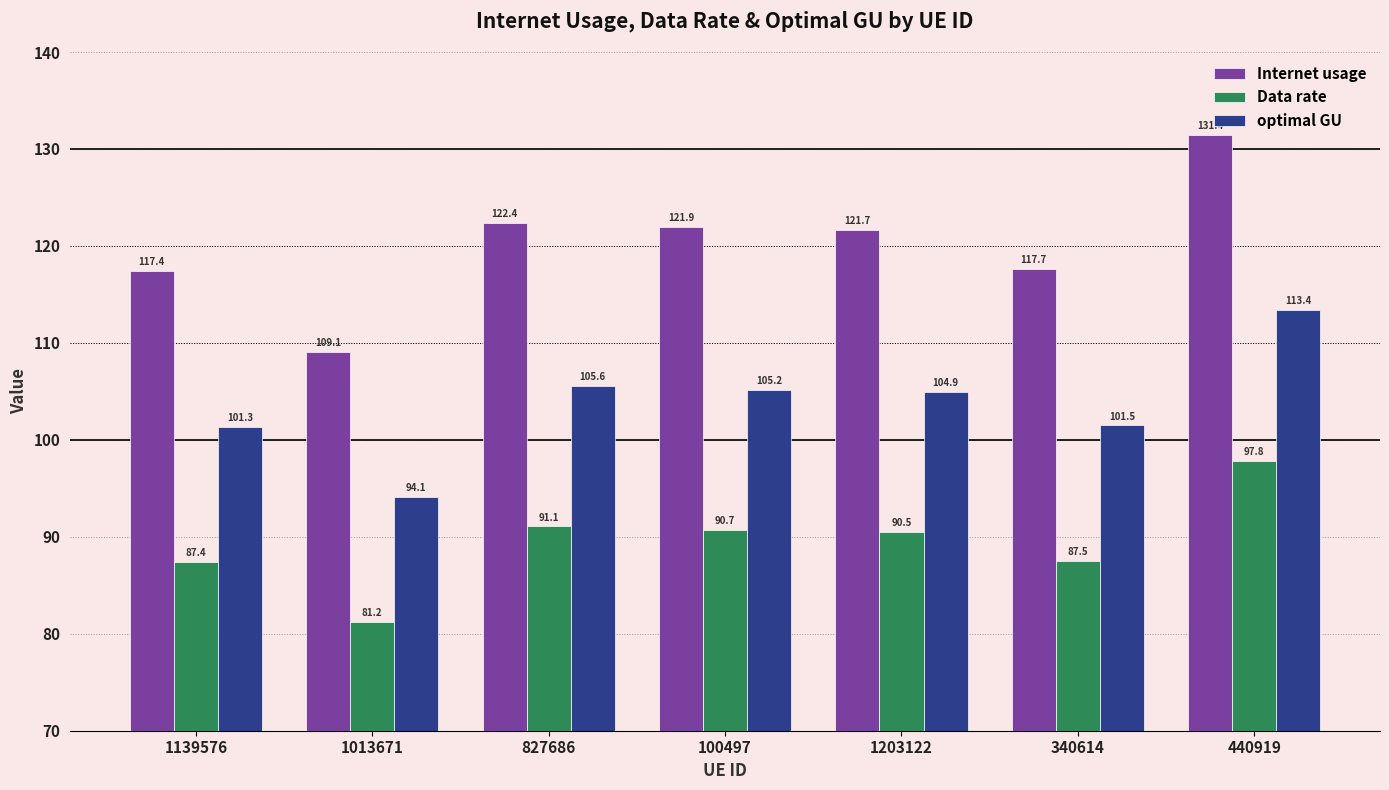

Is it true that Internet usage equals 205.6 at 827686?

False